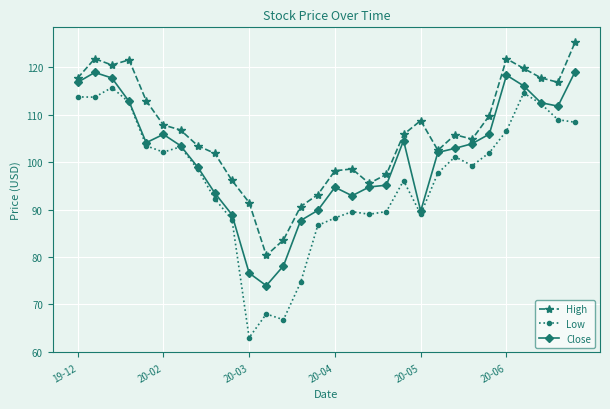

What is the value of the High point at the 27th from the left?

119.8